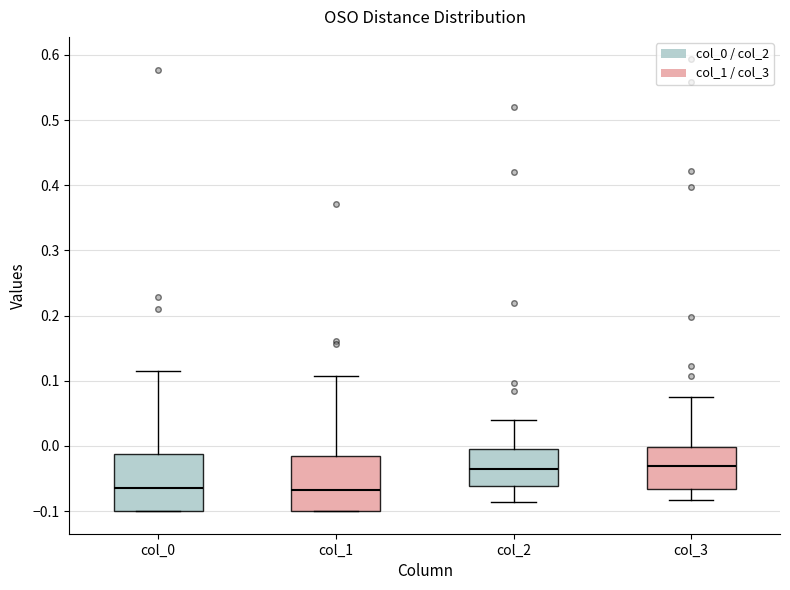

Reading left to right, transcribe this box plot: for each box, give where its median line is, the range the box spans, and where its two whiskers end, as read against the y-axis. The values are not printed on the chart, so give them approximately, as read against the axis.

col_0: median -0.06, box -0.10 to -0.01, whiskers -0.10 to 0.11
col_1: median -0.07, box -0.10 to -0.01, whiskers -0.10 to 0.11
col_2: median -0.04, box -0.06 to 0.00, whiskers -0.09 to 0.04
col_3: median -0.03, box -0.07 to 0.00, whiskers -0.08 to 0.08